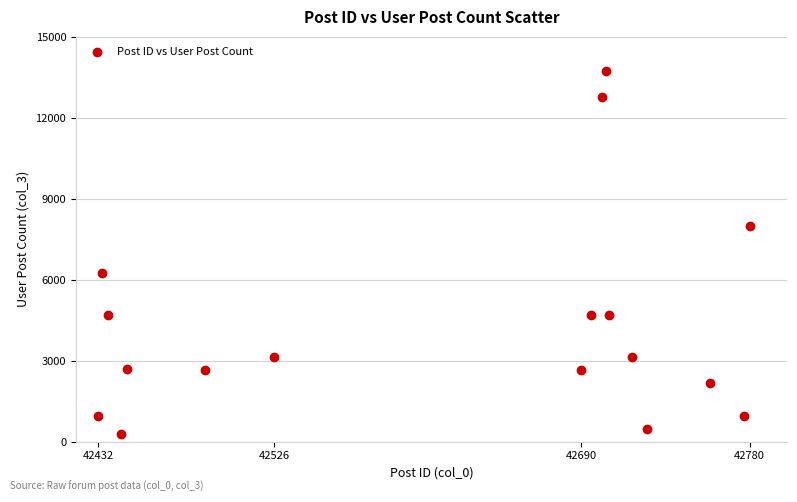

What Y value in the scatter plot is closest to 7004?

6254